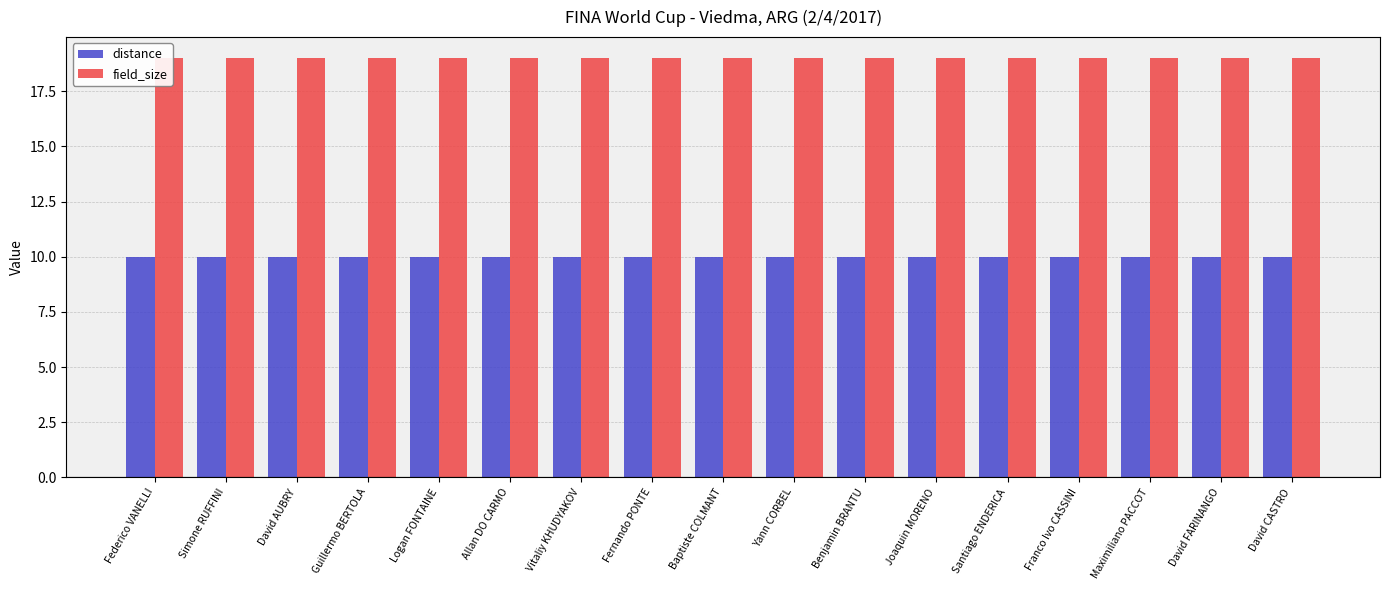

What is the total value across all series at Maximiliano PACCOT?

29